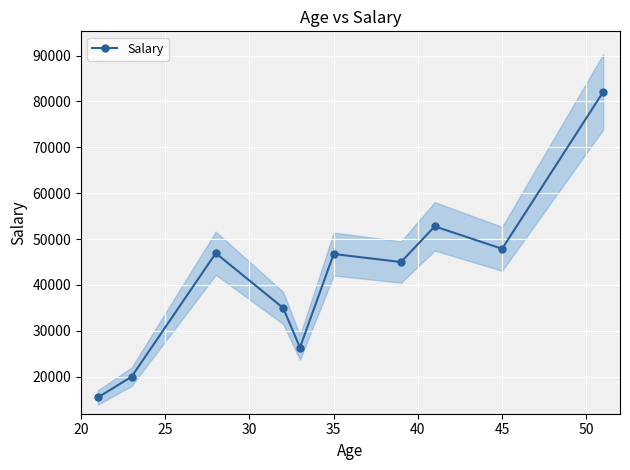

True or false: Salary has more than 1 interior local peaks.

True